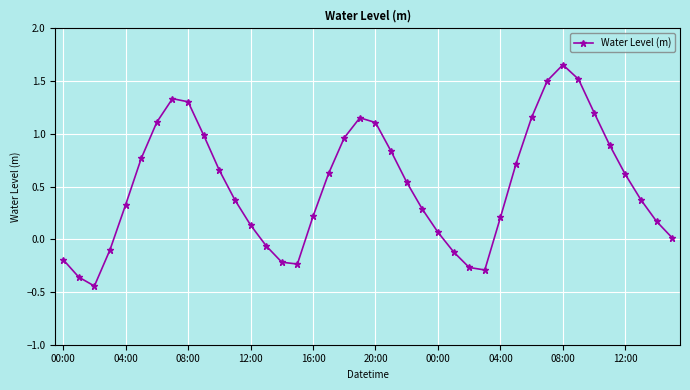

What is the difference between the maximum and minimum values?

2.1